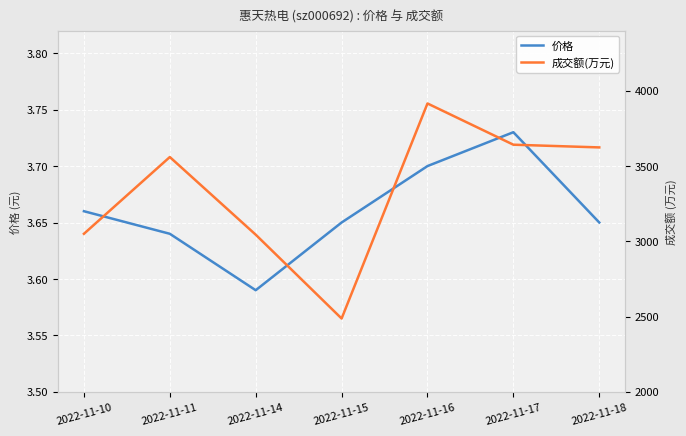

What is the average value of the 价格 series?

3.7